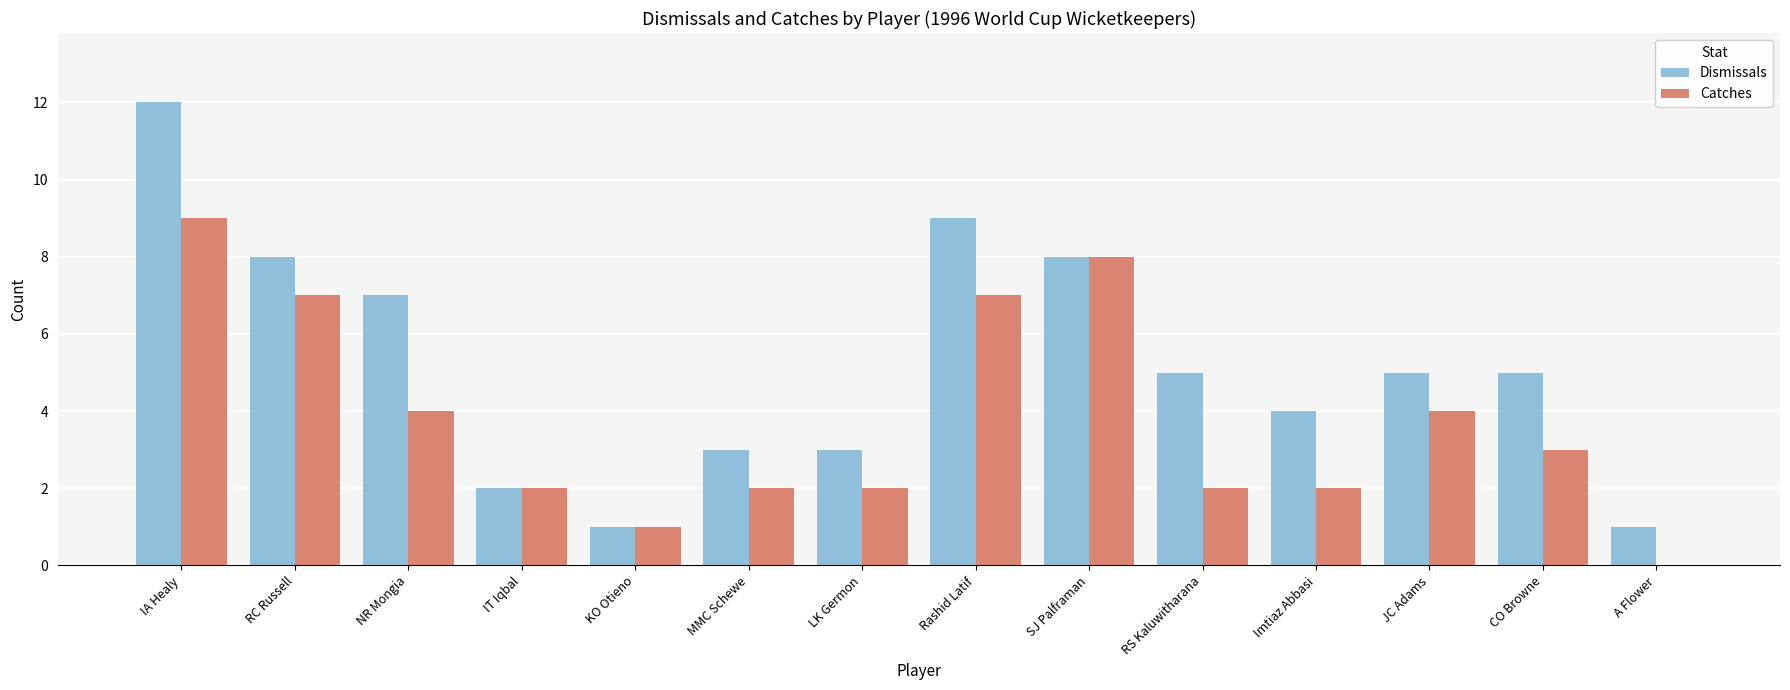

What is the total value across all series at JC Adams?

9